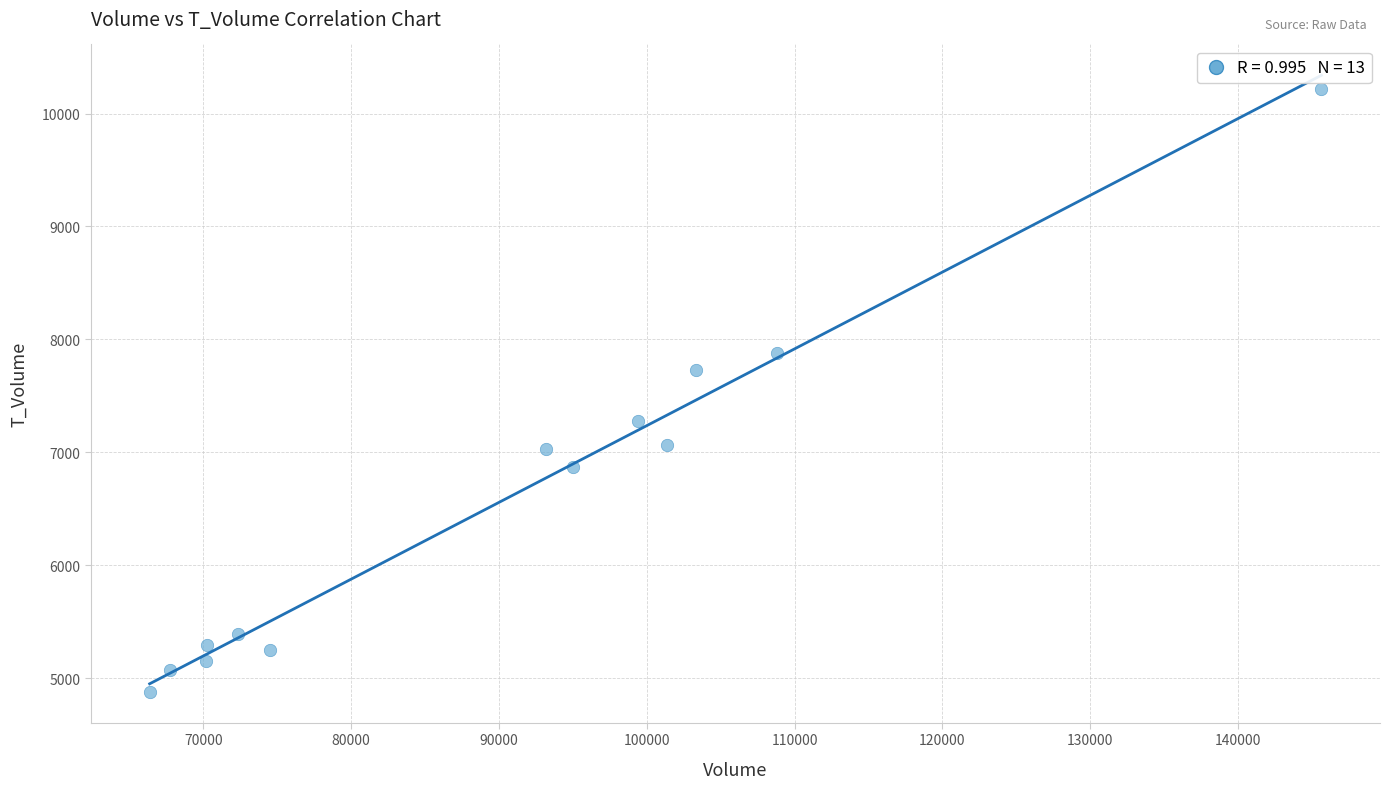

What Y value in the scatter plot is closest to 7548?

7732